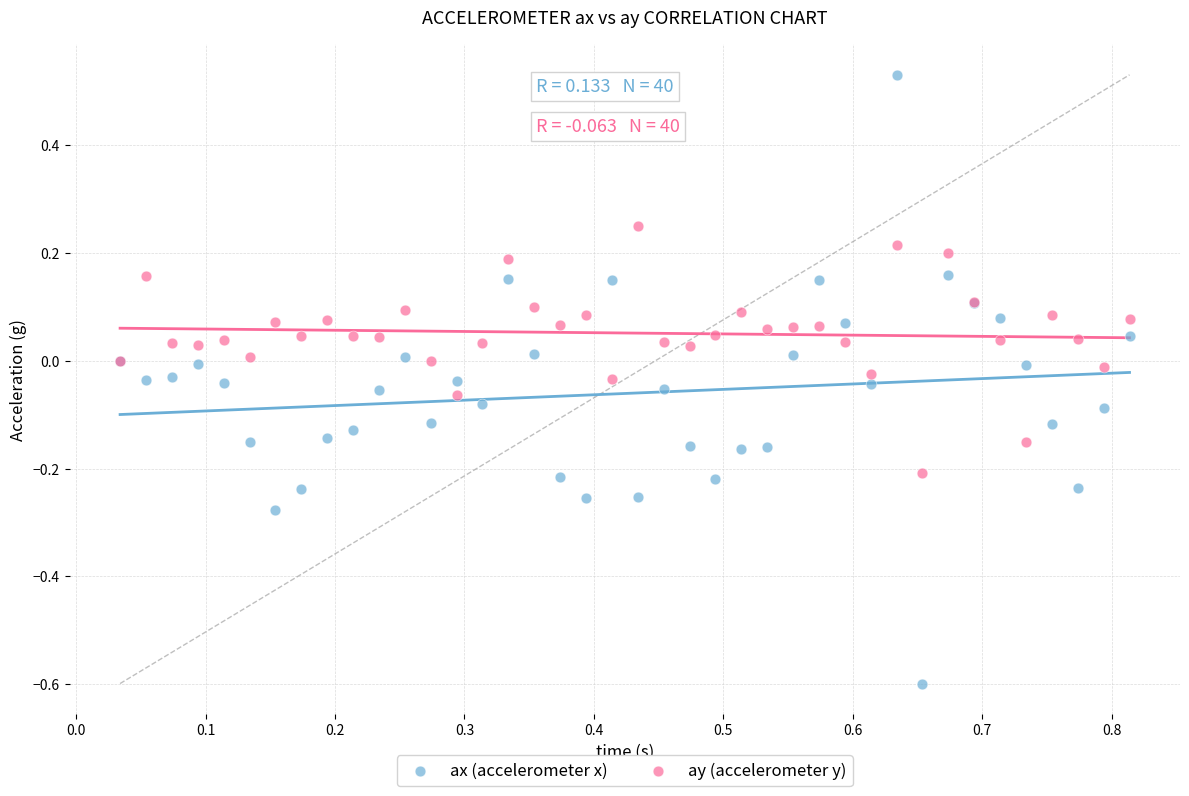

Which series has the widest spread of Y values?

ax (accelerometer x)